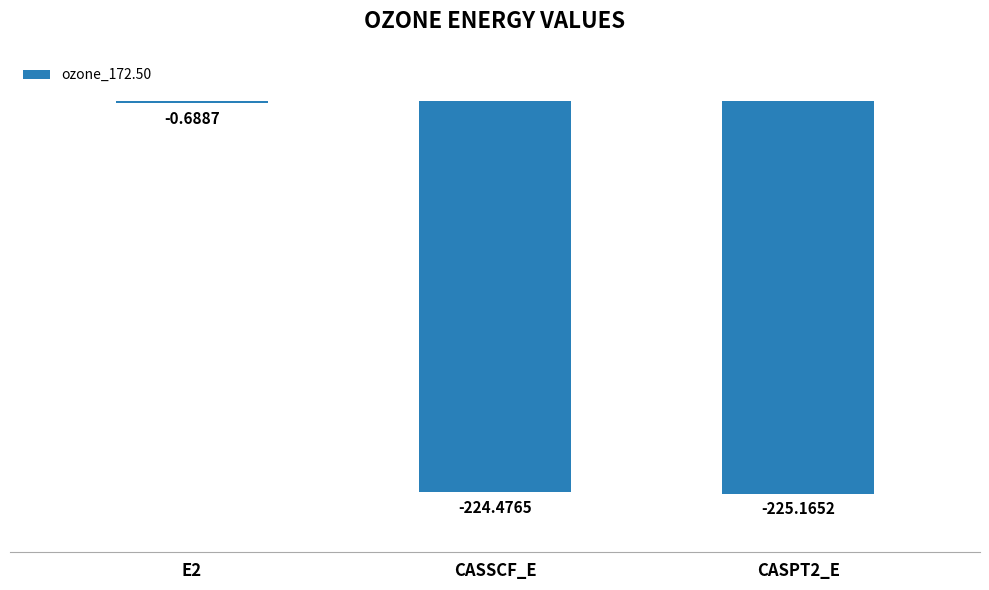

What is the sum of all values?

-450.3